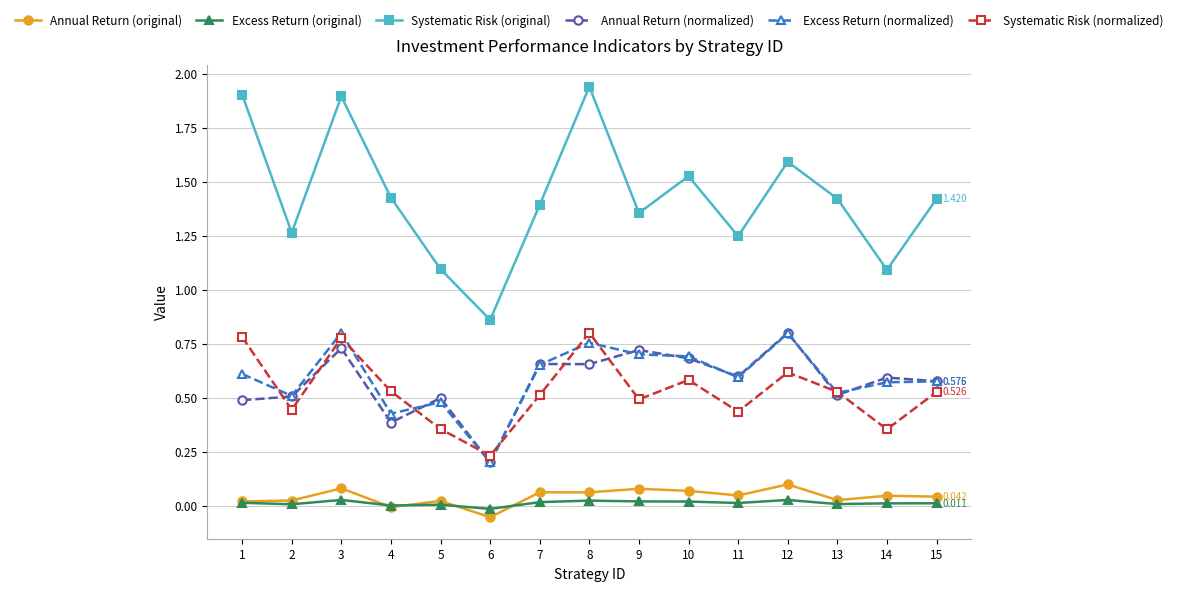

How many data points in Systematic Risk (original) are less than 1?

1